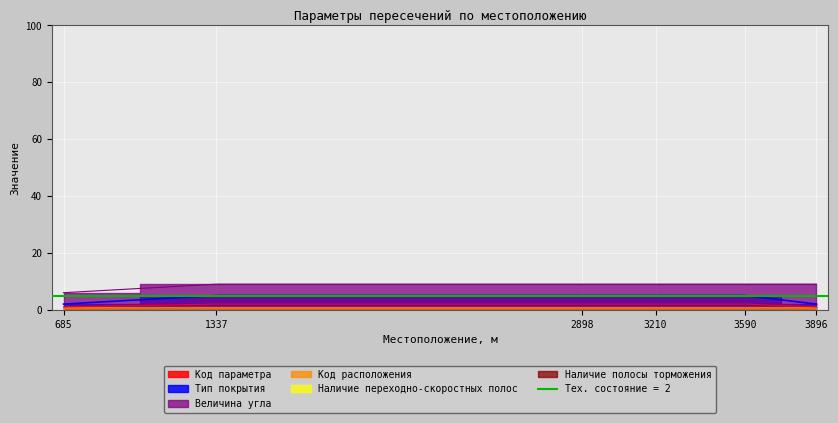

What is the approximate value of Величина угла at 2898?

9